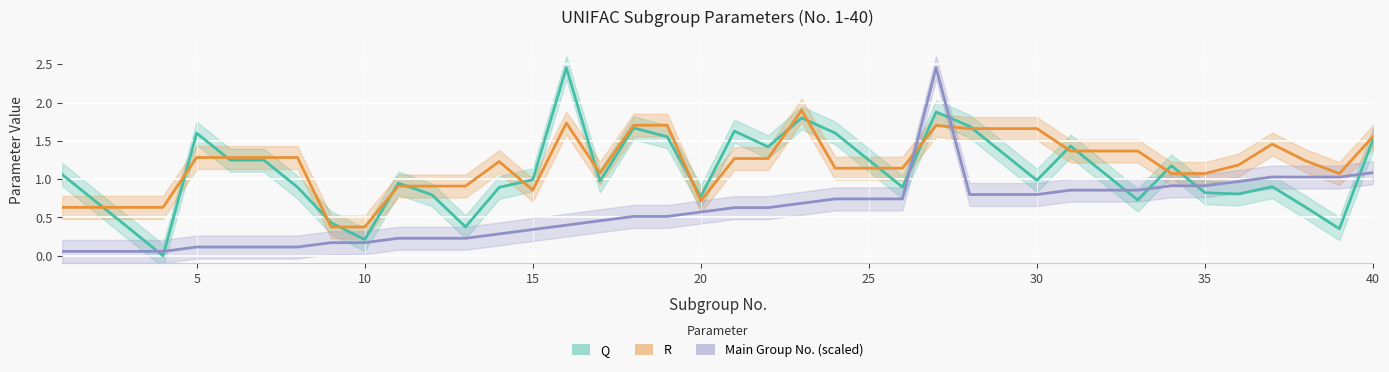

Count the number of categories in the chart.

40